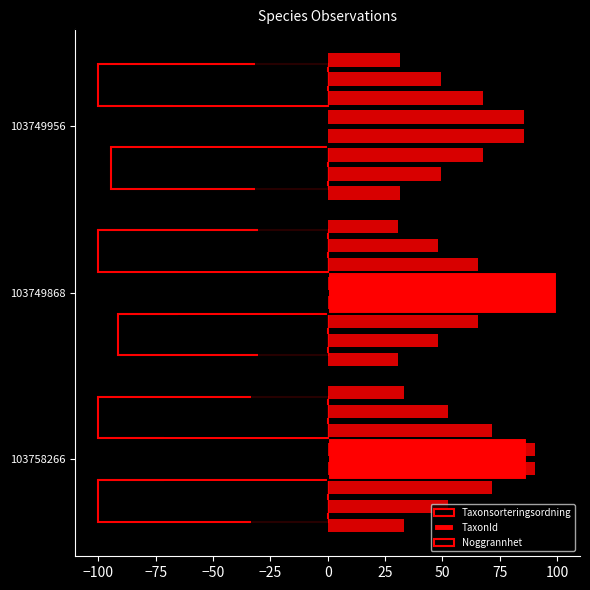

Between 103749956 and 103758266, which is larger?

103749956